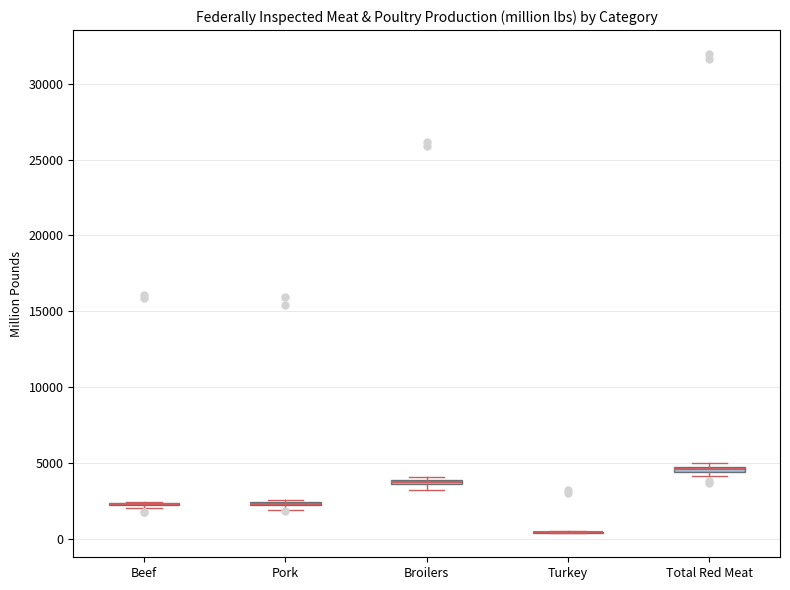

Where is the upper edge of the box for Pork on the y-axis? The values are not printed on the chart, so give them approximately, as read against the axis.

2500